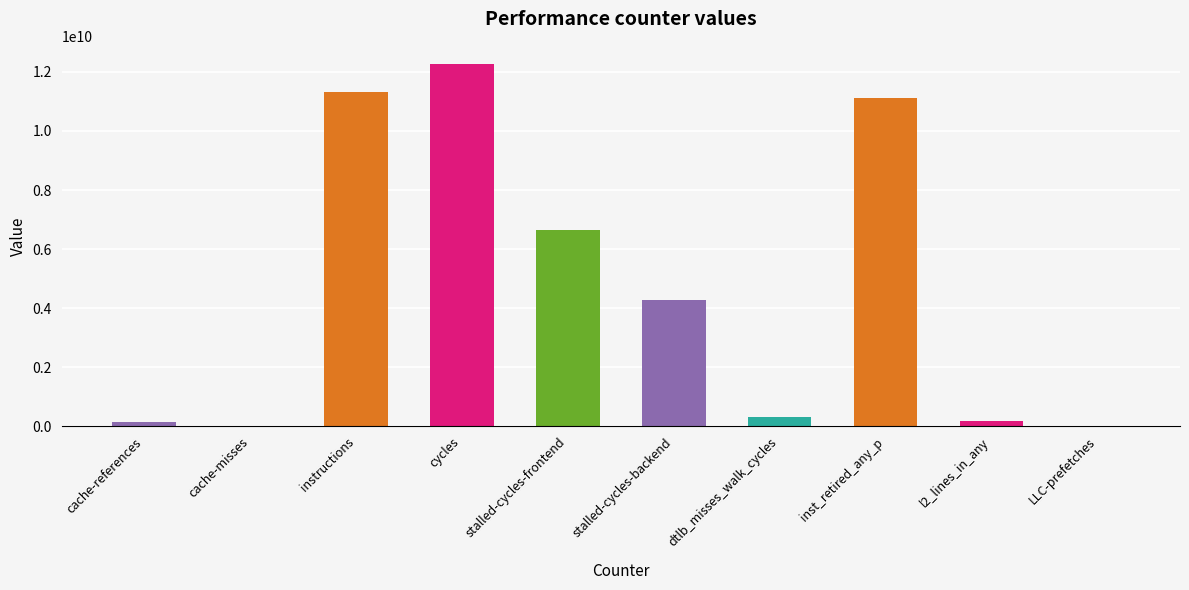

Count the number of data series in this chart.

1